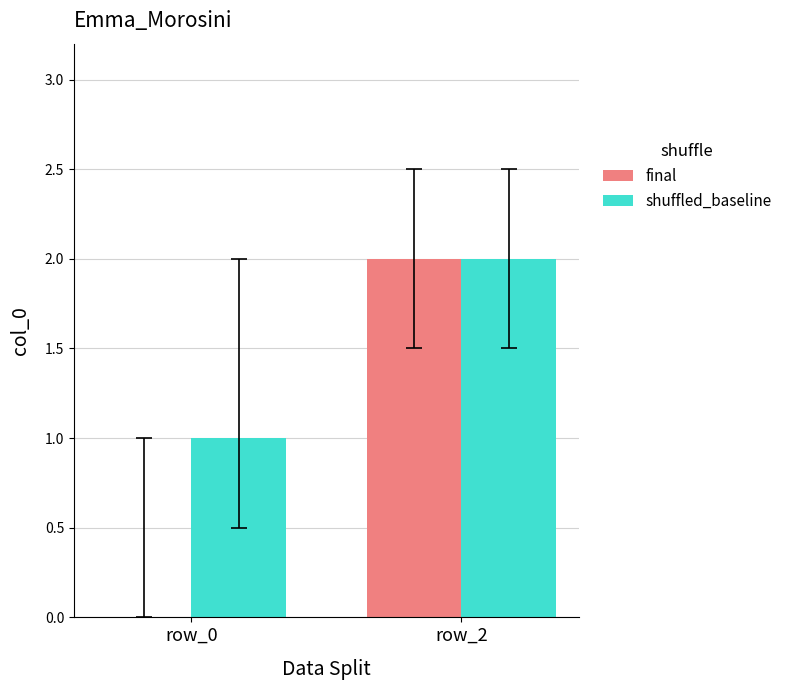

Reading left to right, transcribe all the data shown in this chart.

final: row_0=0	row_2=2
shuffled_baseline: row_0=1	row_2=2